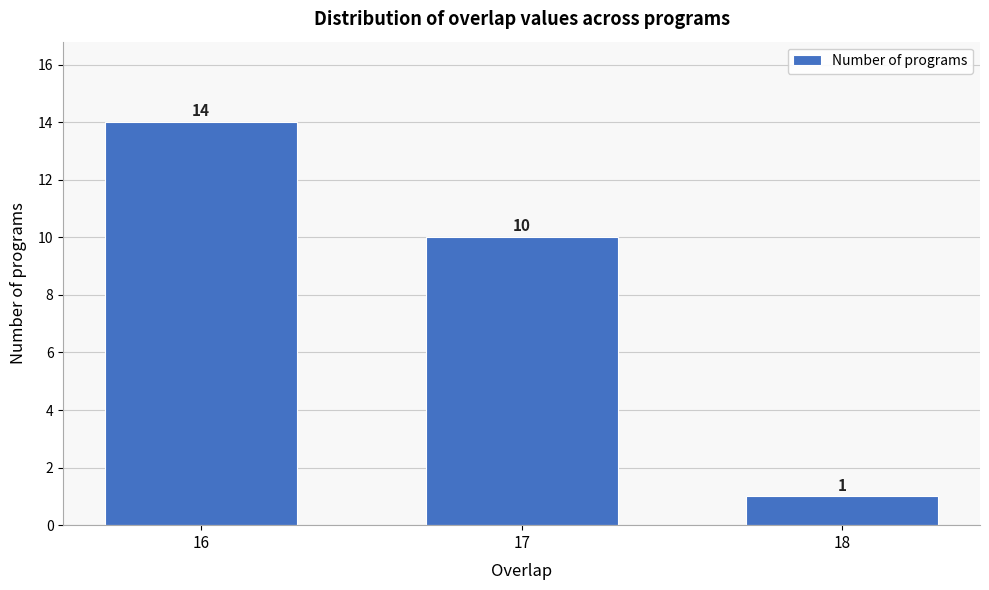

Reading left to right, list all the values displayed in this chart.

14	10	1